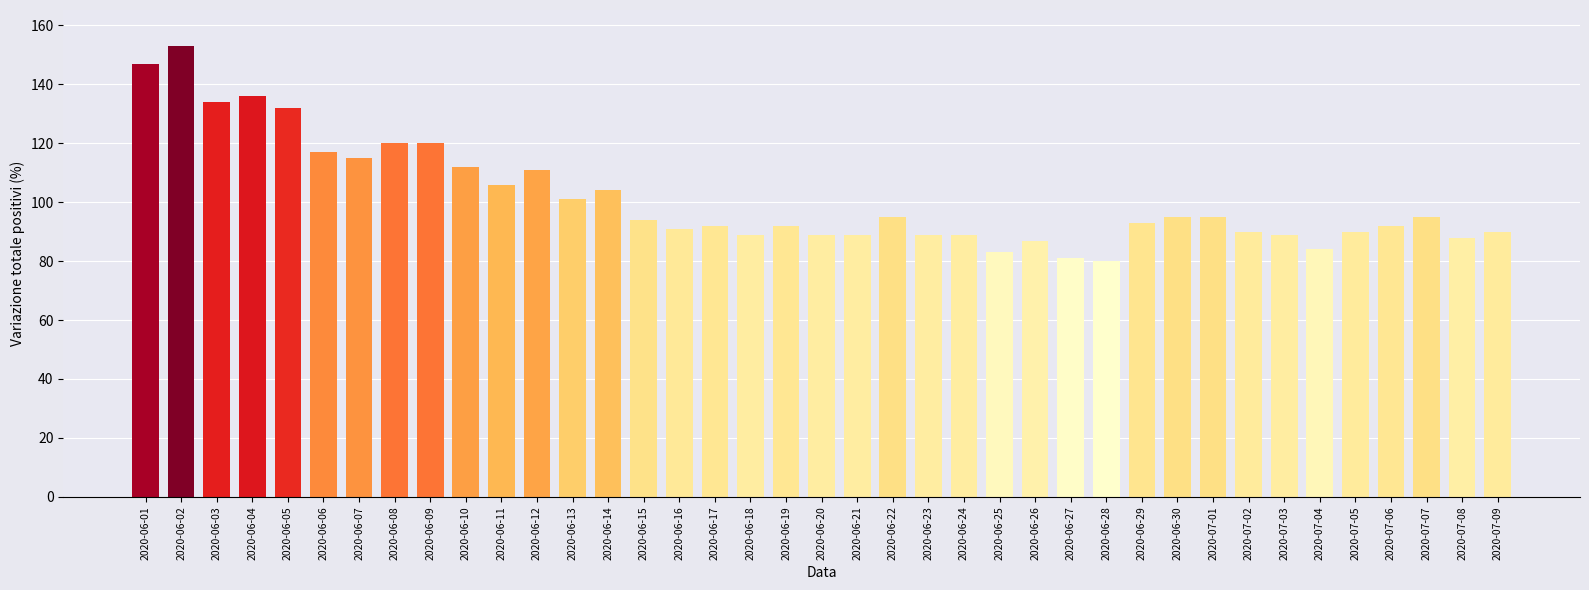

Reading left to right, extract all data points from this chart.

147	153	134	136	132	117	115	120	120	112	106	111	101	104	94	91	92	89	92	89	89	95	89	89	83	87	81	80	93	95	95	90	89	84	90	92	95	88	90